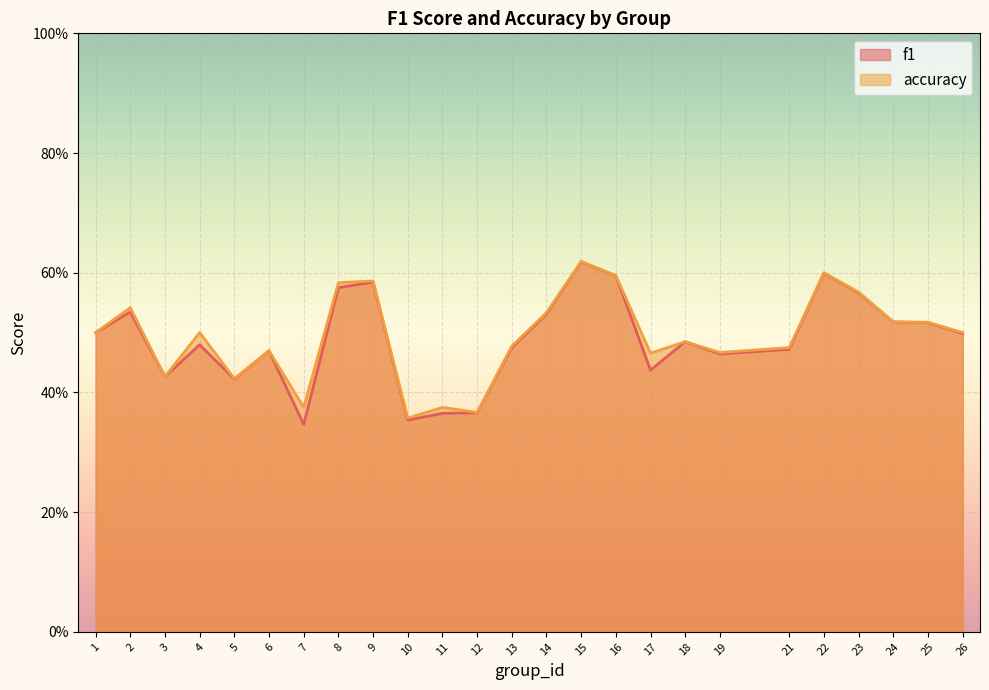

Reading right to left, what are all the values shown in this chart?

f1: 26=0.5	25=0.5	24=0.5	23=0.6	22=0.6	21=0.5	19=0.5	18=0.5	17=0.4	16=0.6	15=0.6	14=0.5	13=0.5	12=0.4	11=0.4	10=0.4	9=0.6	8=0.6	7=0.3	6=0.5	5=0.4	4=0.5	3=0.4	2=0.5	1=0.5
accuracy: 26=0.5	25=0.5	24=0.5	23=0.6	22=0.6	21=0.5	19=0.5	18=0.5	17=0.5	16=0.6	15=0.6	14=0.5	13=0.5	12=0.4	11=0.4	10=0.4	9=0.6	8=0.6	7=0.4	6=0.5	5=0.4	4=0.5	3=0.4	2=0.5	1=0.5